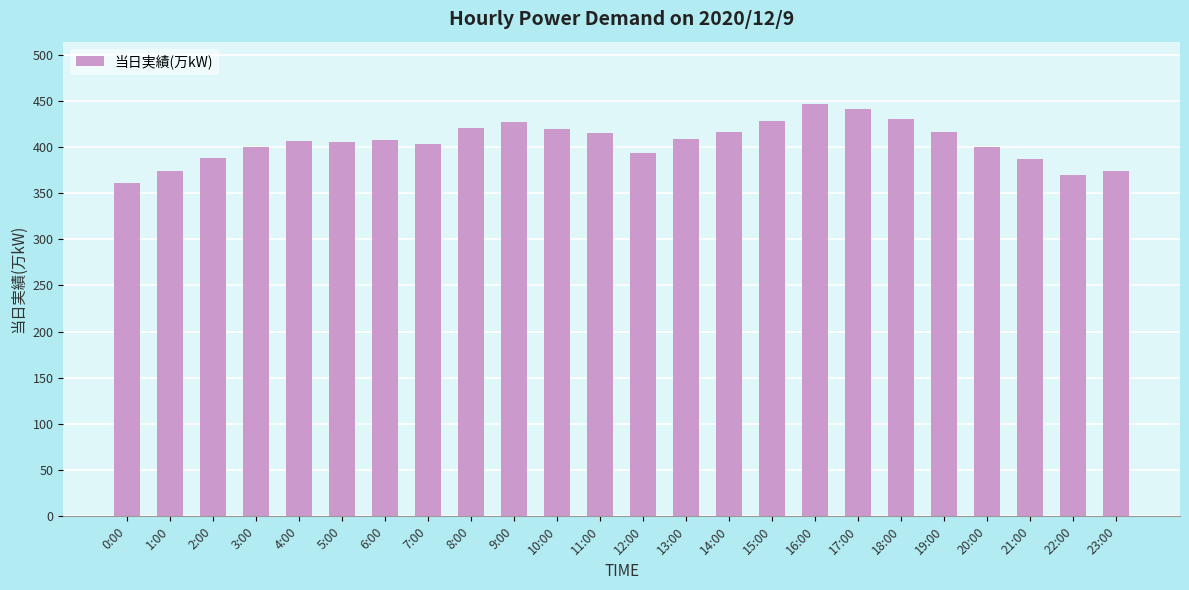

What is the value of the 10th bar from the left?

427